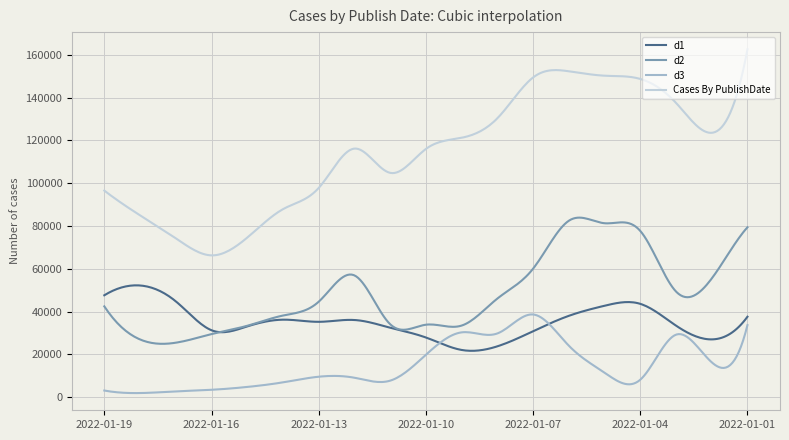

What is the lowest value of the Cases By PublishDate series?

66269.8